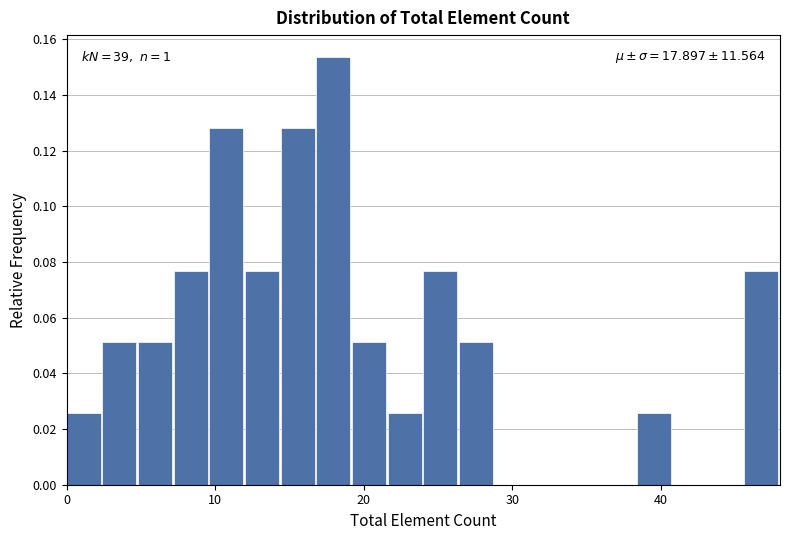

Around what value on the x-axis is the tallest bar? Give the approximate position of its centre, as read against the axis.

18